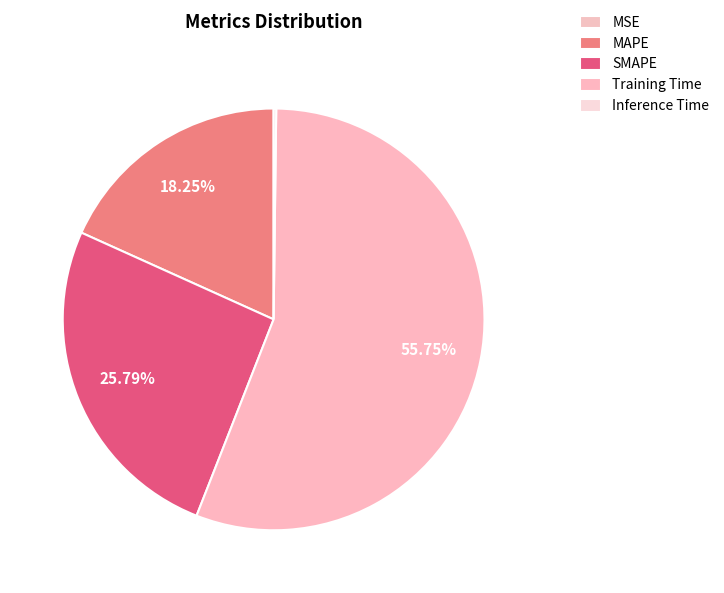

To the nearest percent, what percentage of the pie is Training Time?

56%